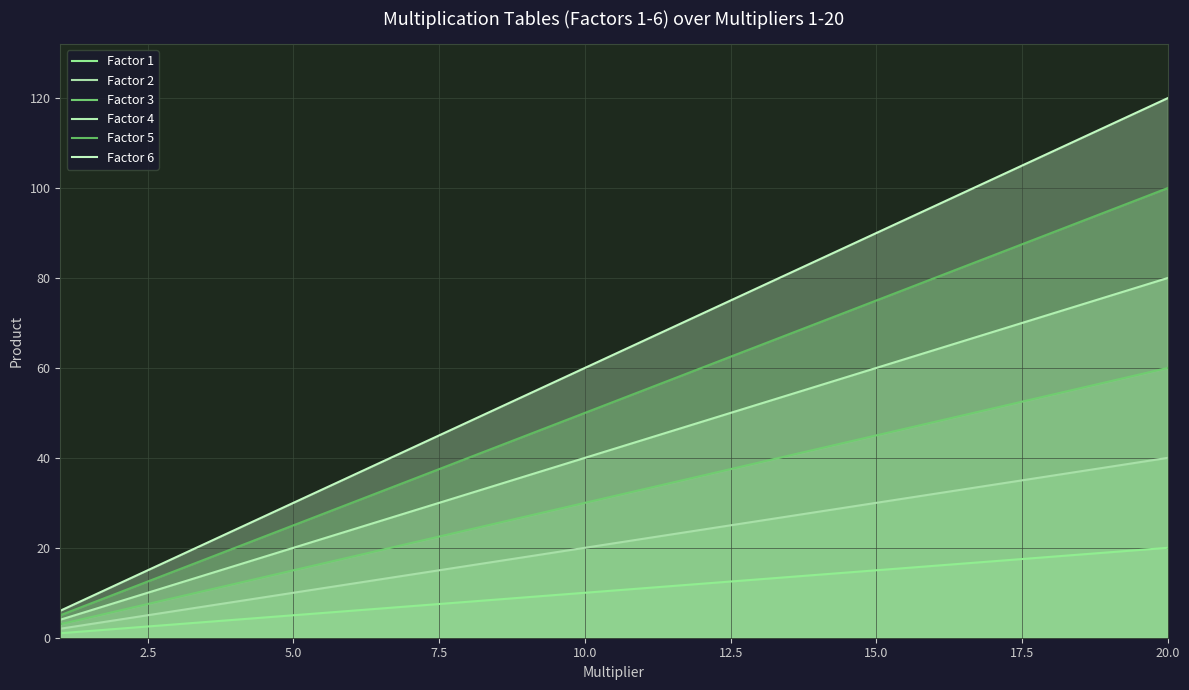

Is it true that Factor 6 equals 57 at 20.0?

False